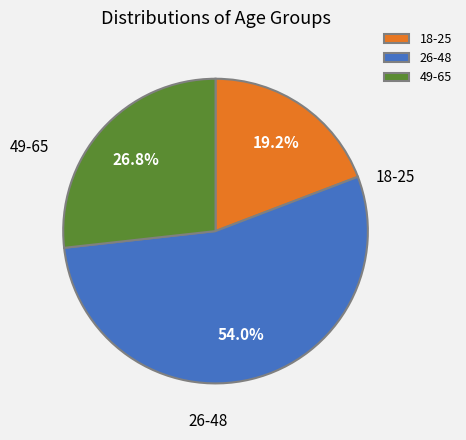

What portion of the pie excludes 18-25?

80.8%